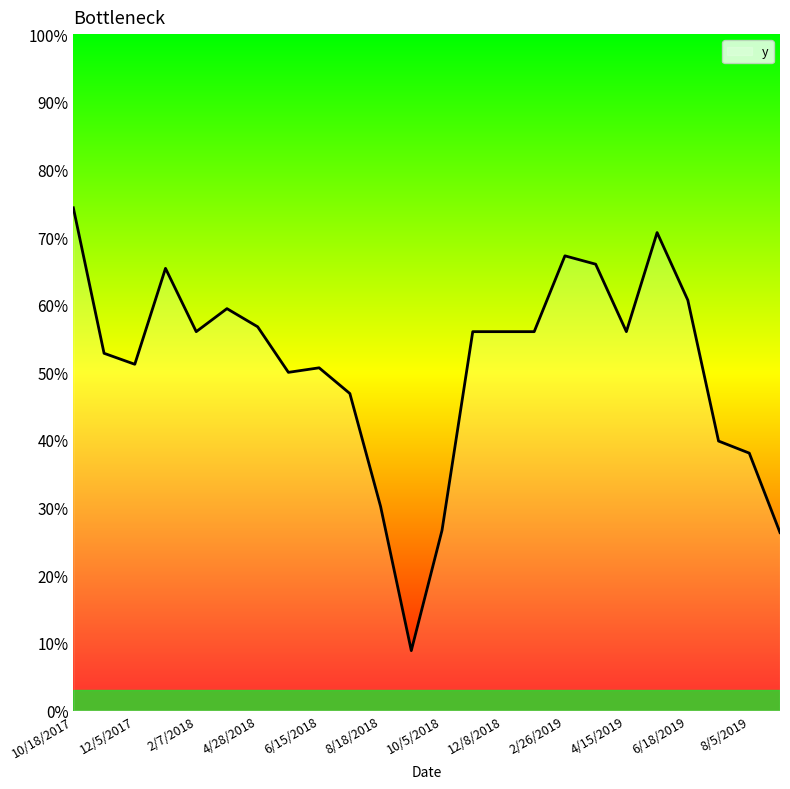

Is this an area chart (filled region under the line)?

Yes